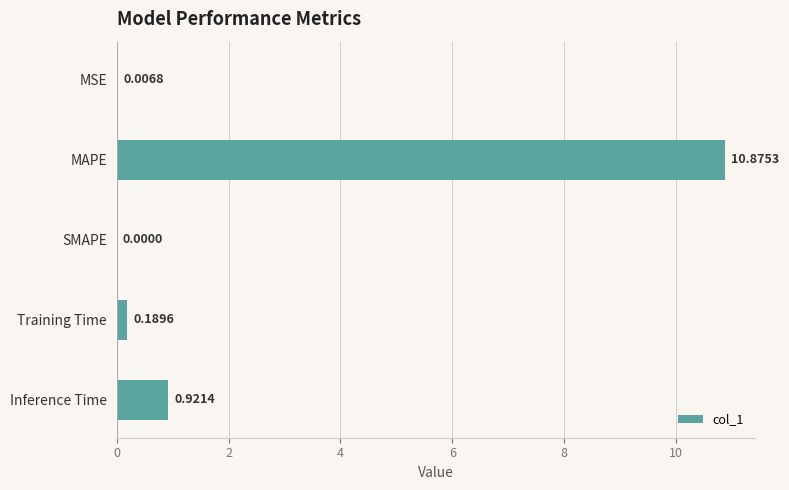

Which has a higher value, MAPE or SMAPE?

MAPE